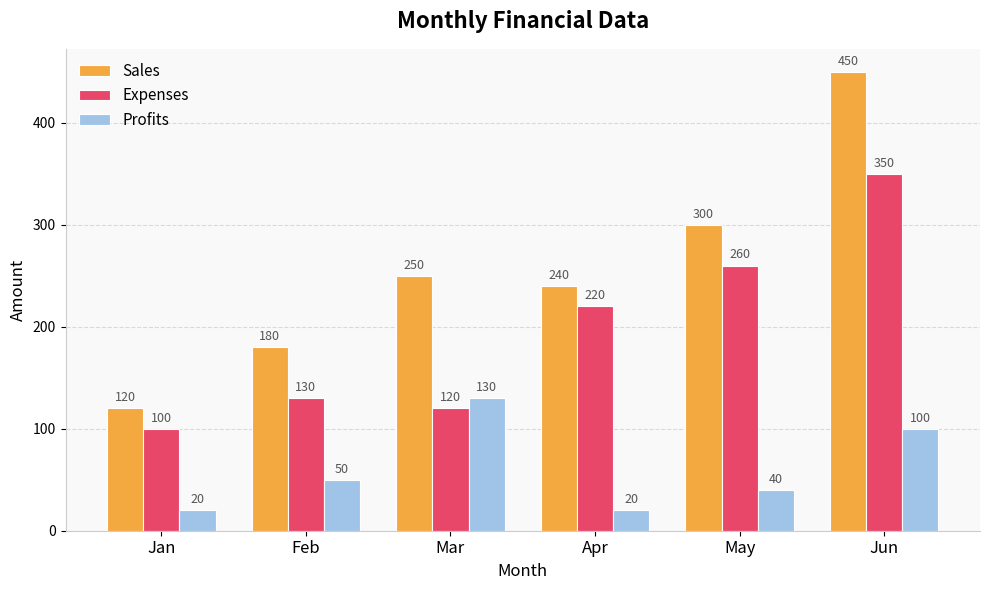

How many groups of bars are there?

6